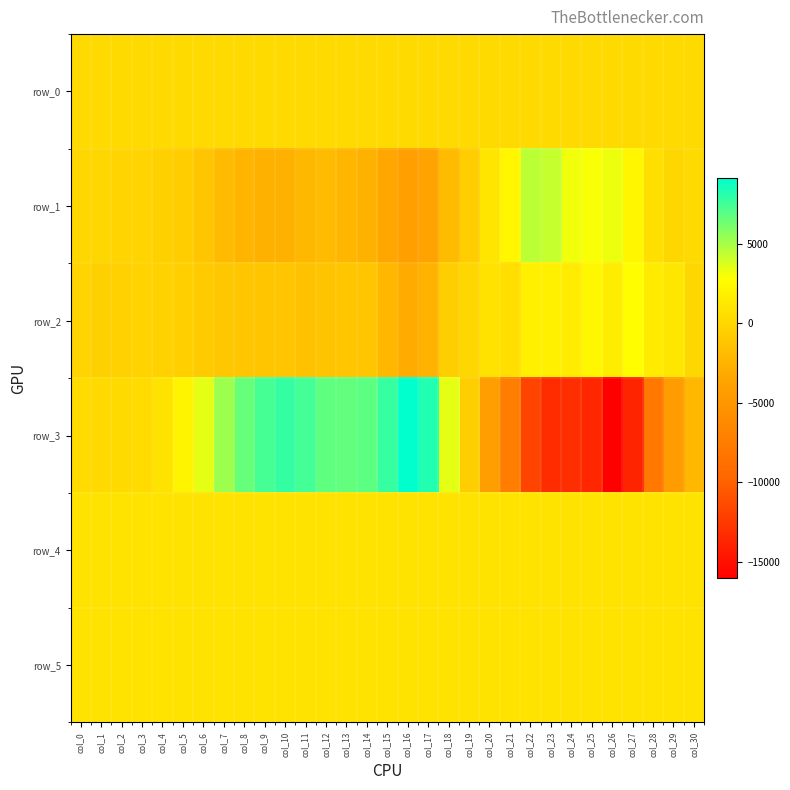

How many data points in row_4 are above 905?

14